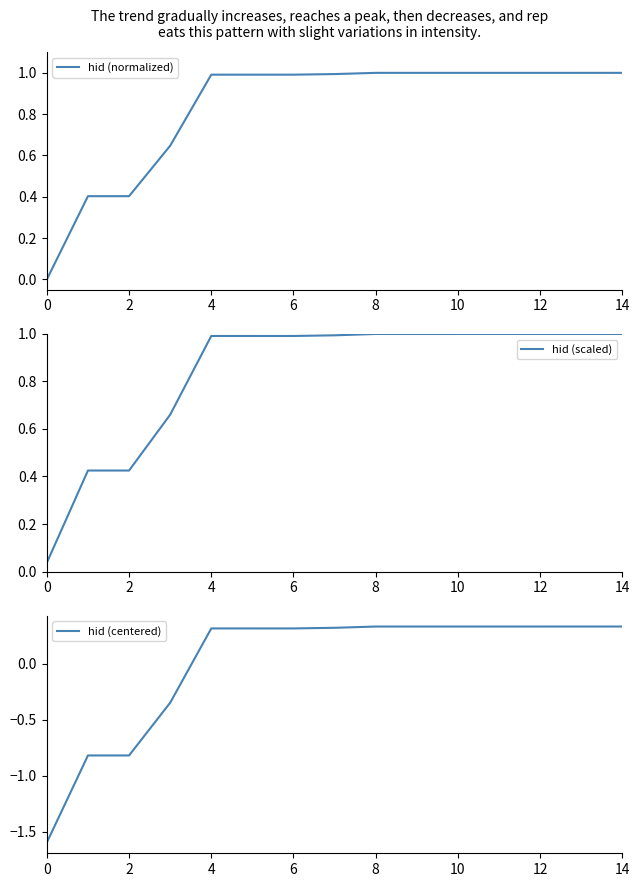

Is the value of hid (normalized) at 8 greater than the value of hid (scaled) at 8?

No